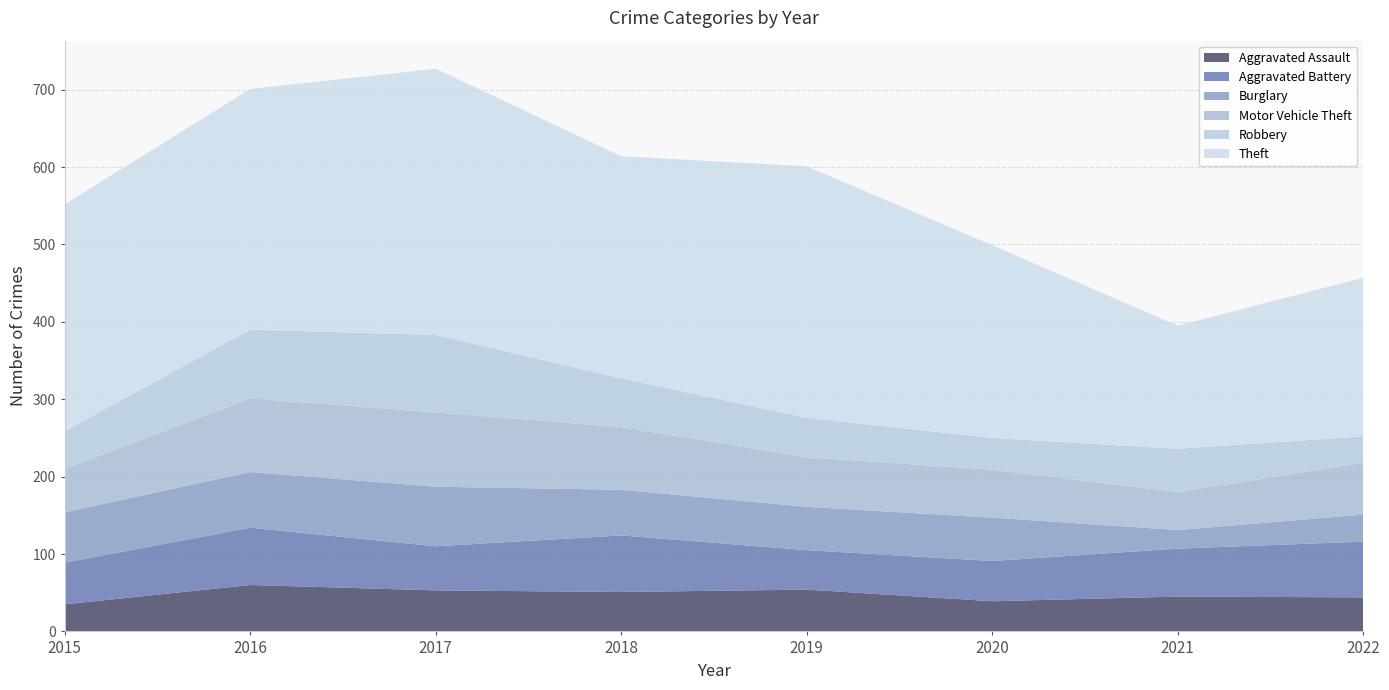

Reading left to right, list all the values displayed in this chart.

Aggravated Assault: 2015=35	2016=60	2017=53	2018=51	2019=54	2020=39	2021=45	2022=44
Aggravated Battery: 2015=54	2016=74	2017=57	2018=73	2019=51	2020=52	2021=62	2022=72
Burglary: 2015=65	2016=72	2017=77	2018=59	2019=56	2020=56	2021=24	2022=35
Motor Vehicle Theft: 2015=56	2016=95	2017=96	2018=81	2019=64	2020=62	2021=49	2022=67
Robbery: 2015=49	2016=89	2017=100	2018=63	2019=51	2020=41	2021=56	2022=34
Theft: 2015=293	2016=311	2017=344	2018=287	2019=325	2020=249	2021=159	2022=205